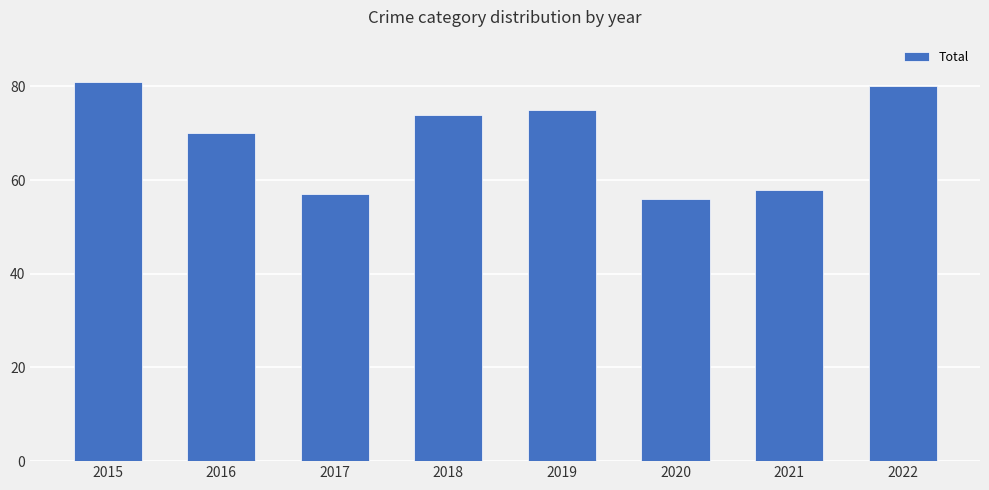

What is the difference between the maximum and second lowest values?

24